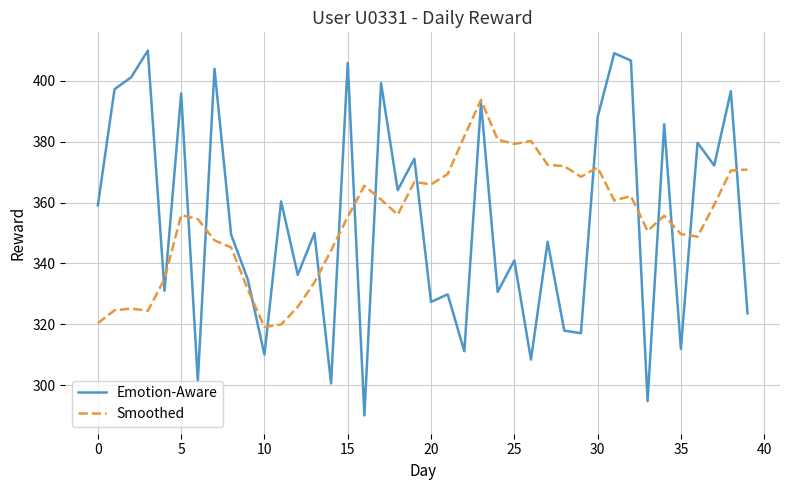

List the series in order of their peak value, lowest first.

Smoothed, Emotion-Aware